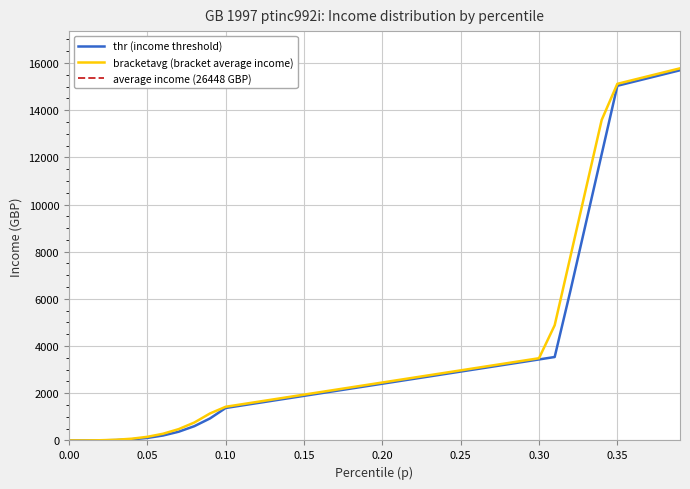

How many lines are shown in the chart?

3